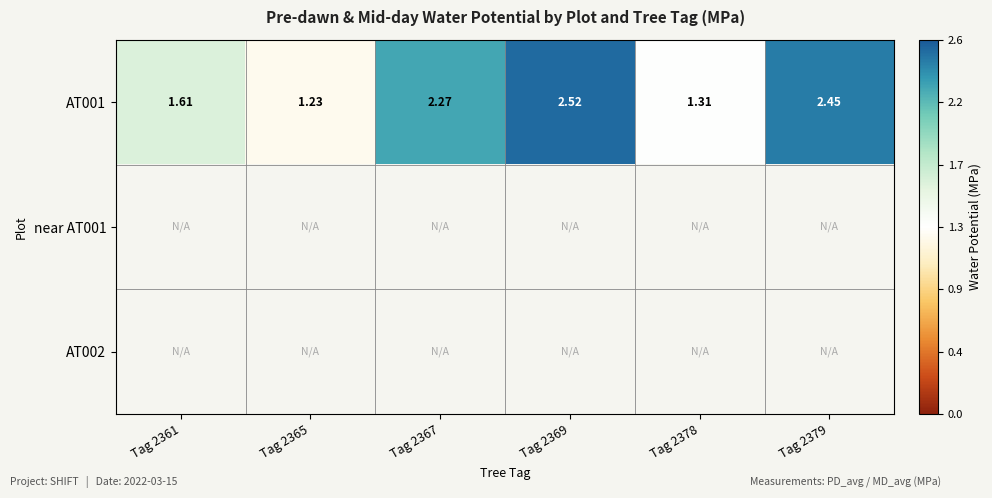

At how many categories does at least one series exceed 2?

3